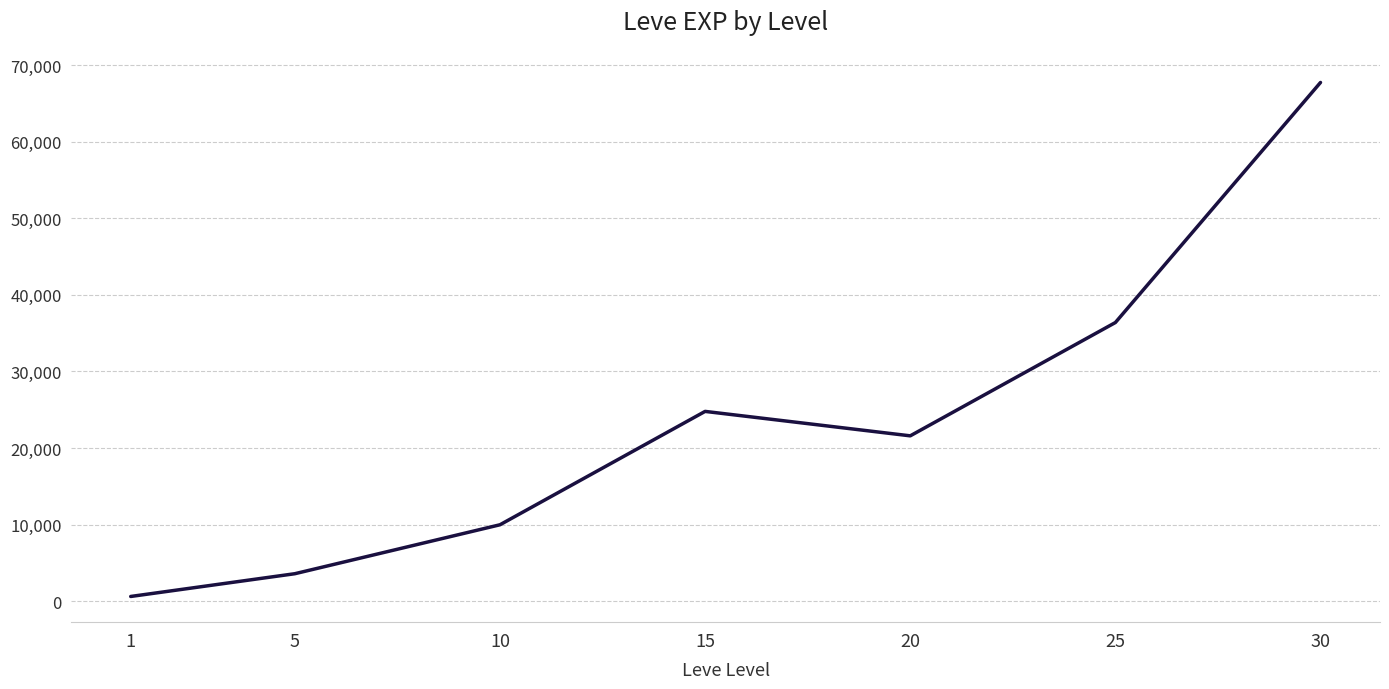

What is the ratio of the value at 25 to the value at 30?

0.5